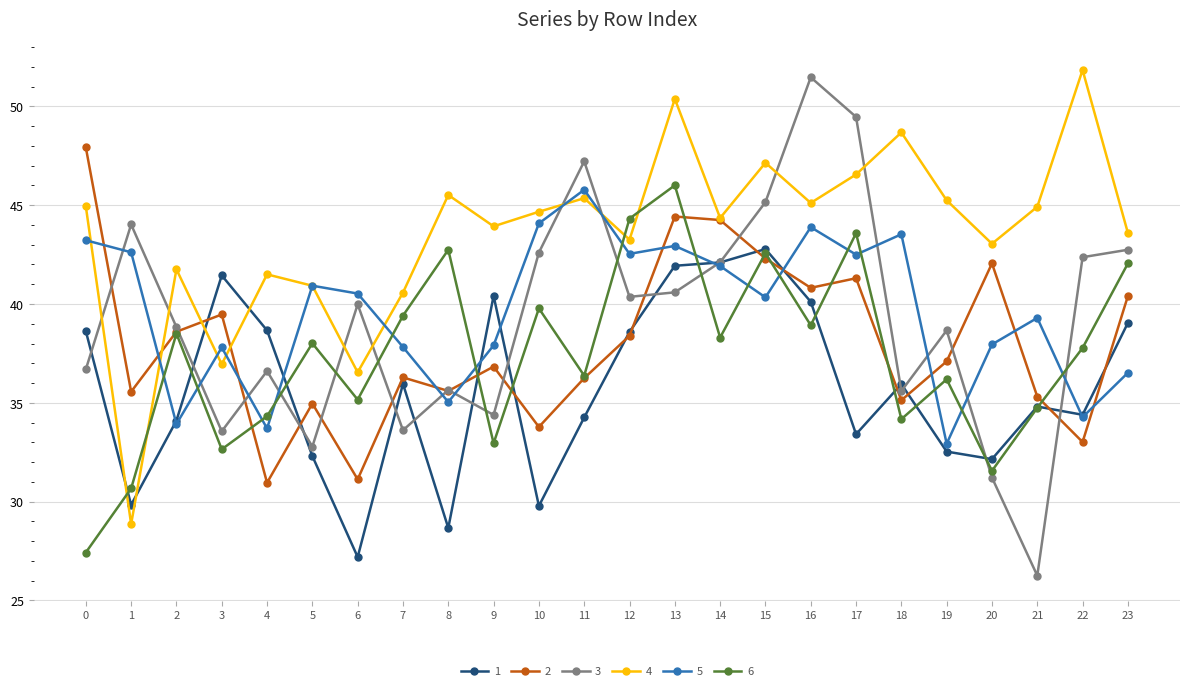

What is the total value across all series at 10?

234.7